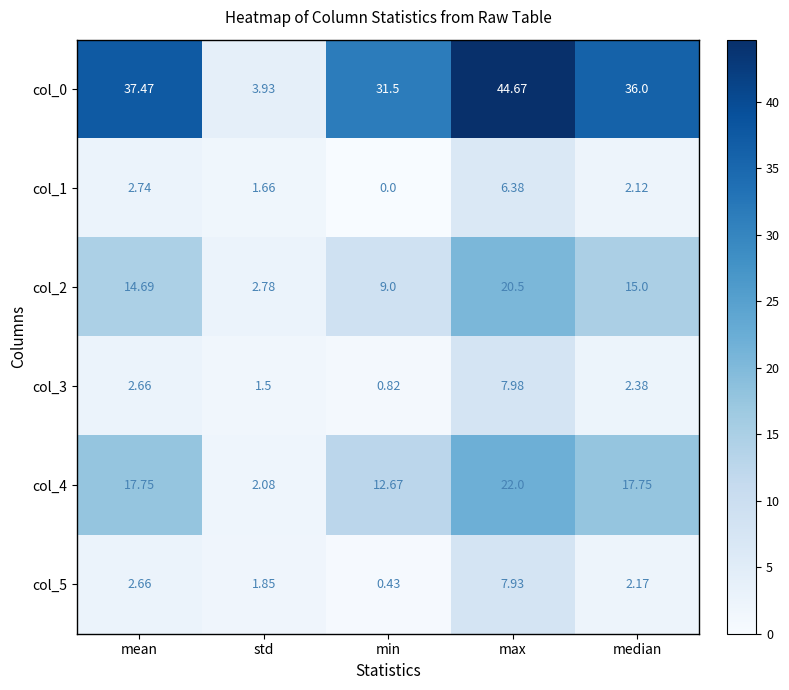

At which label does col_4 first exceed 17?

mean